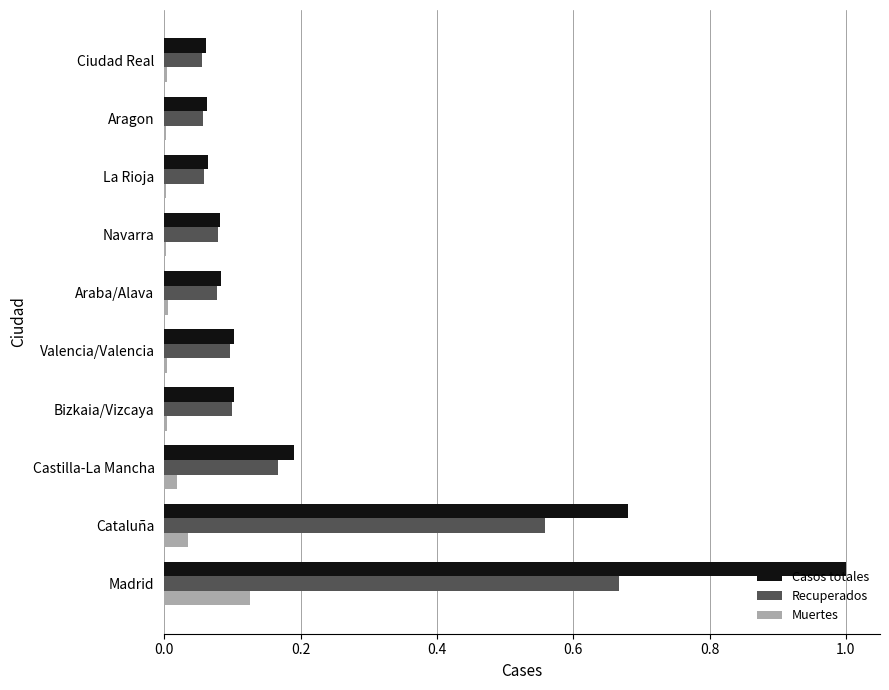

Which category has the highest value across all series?

Madrid